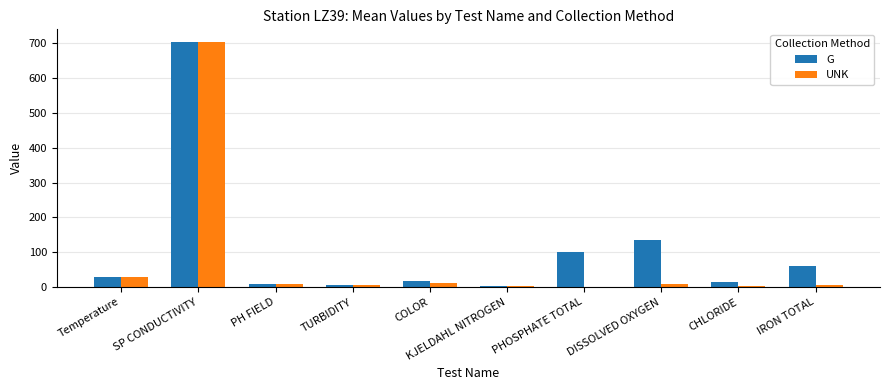

Does the chart contain stacked bars?

No